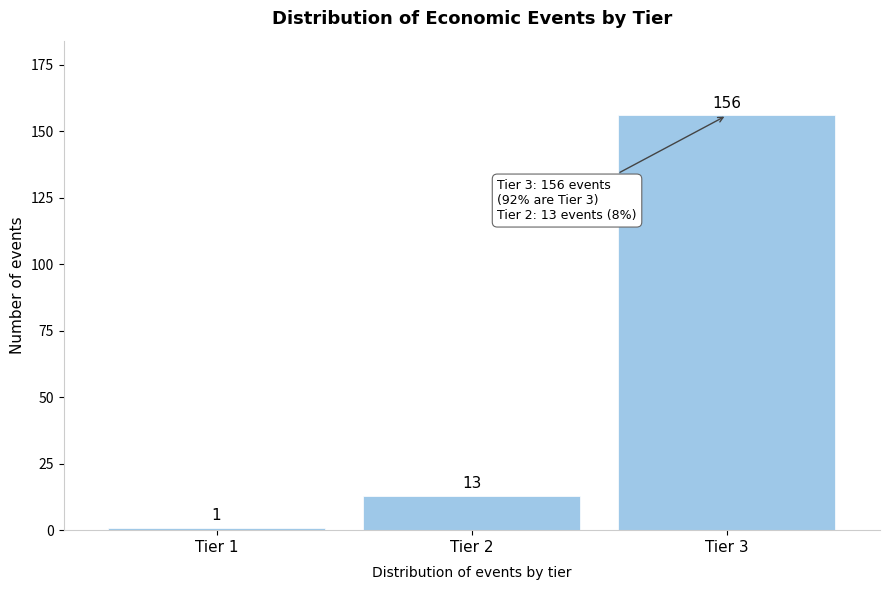

Reading left to right, list all the values displayed in this chart.

Tier 1=1	Tier 2=13	Tier 3=156